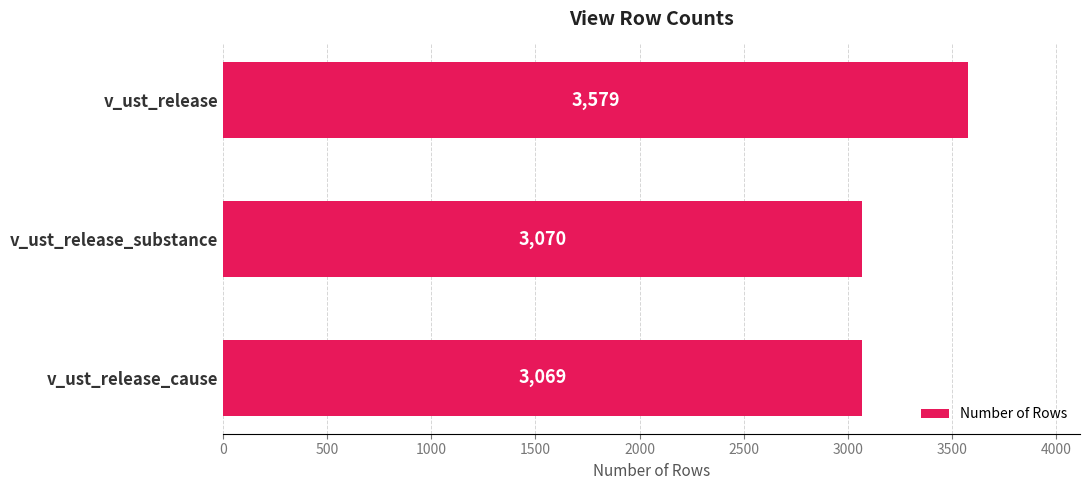

What is the average value?

3239